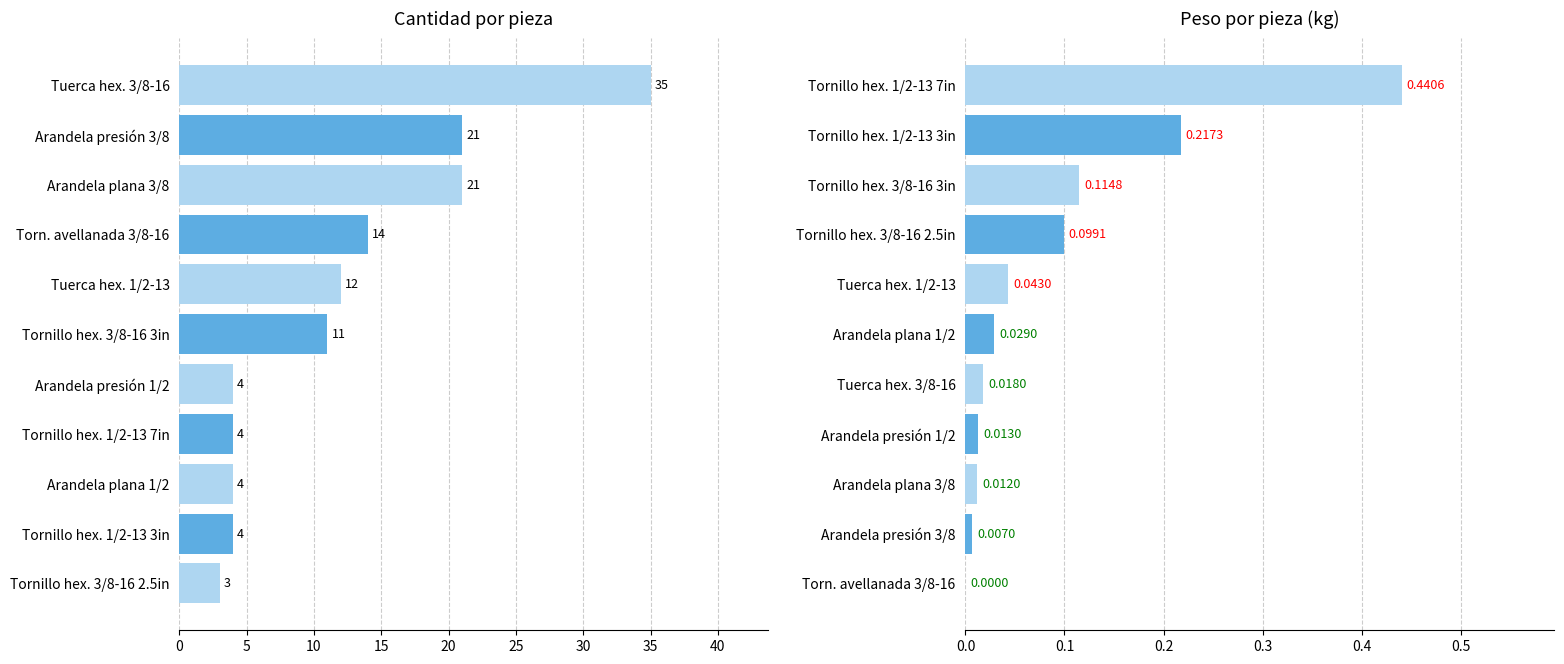

True or false: Cant. has a value of 1.5 at Tornillo hex. 3/8-16 2.5in.

False